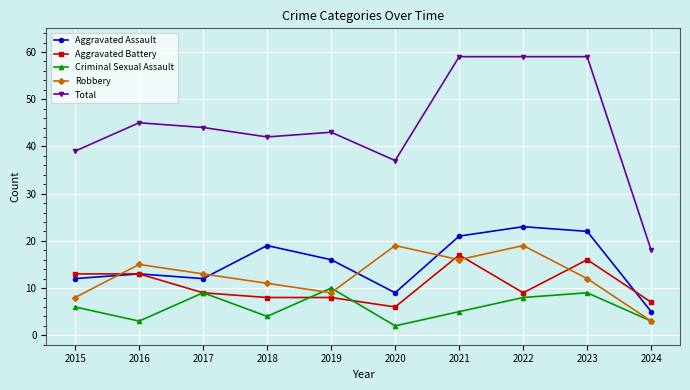

How many values in the Total series are below 44?

5